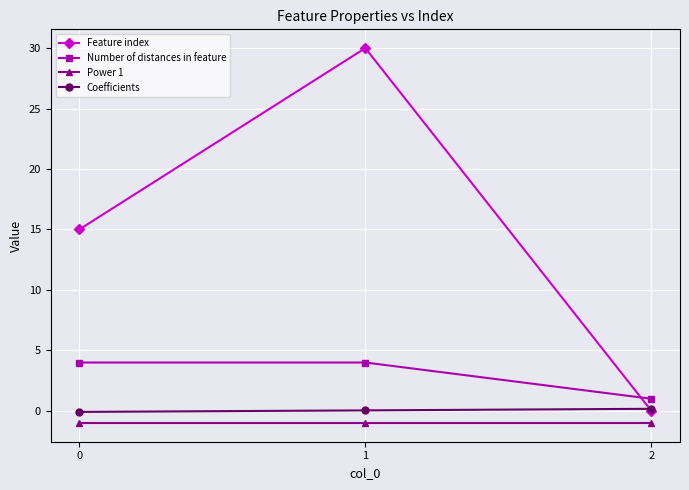

At how many categories does at least one series exceed 6?

2